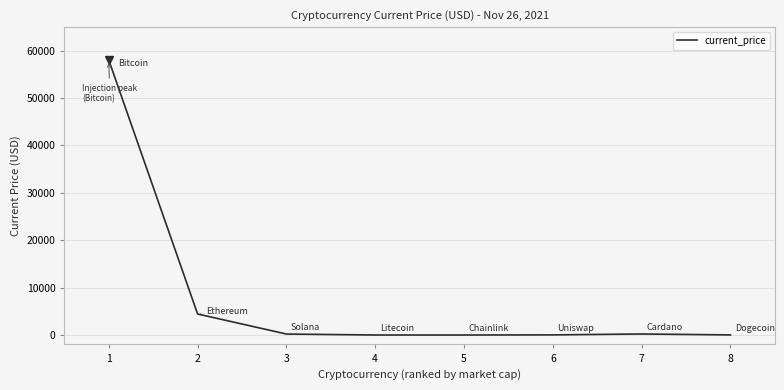

What is the difference between the second highest and second lowest values?

4436.1